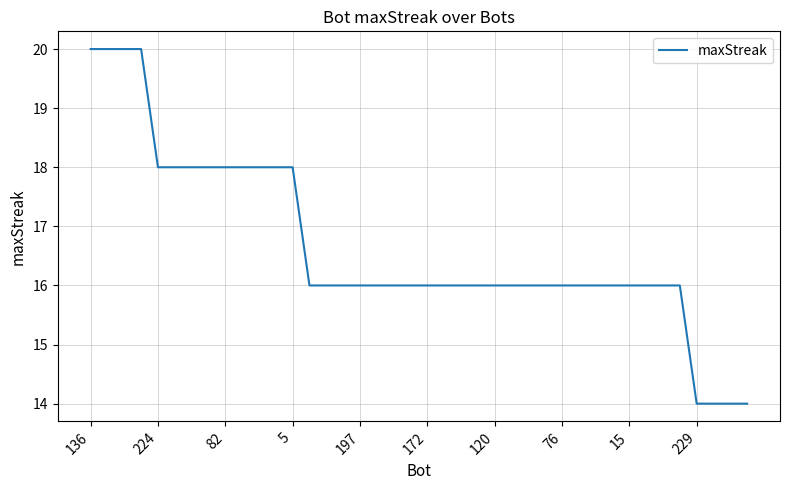

What is the greatest value displayed?

20